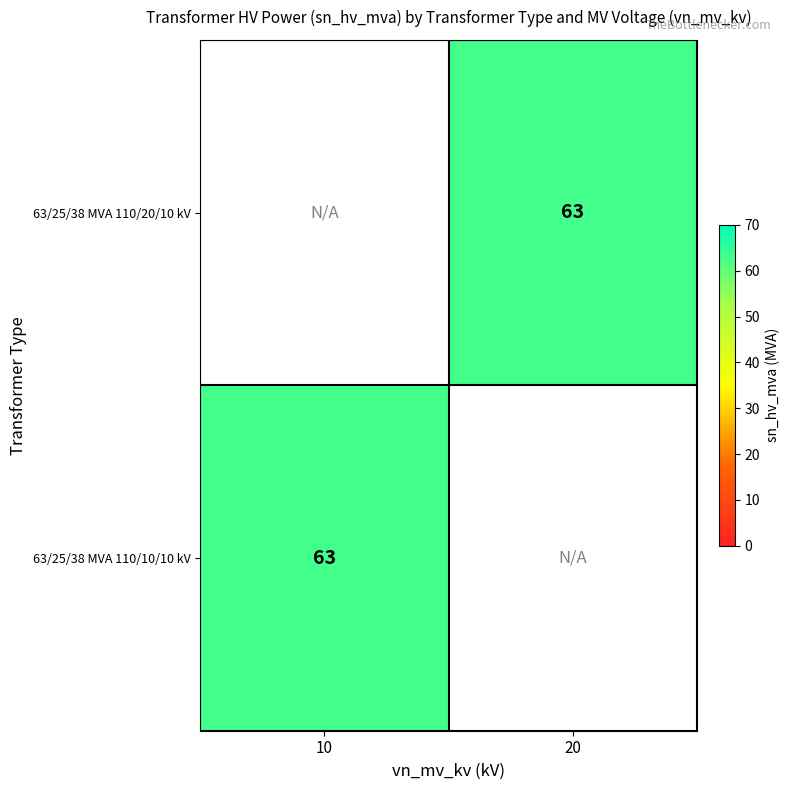

Which category has the highest value across all series?

20